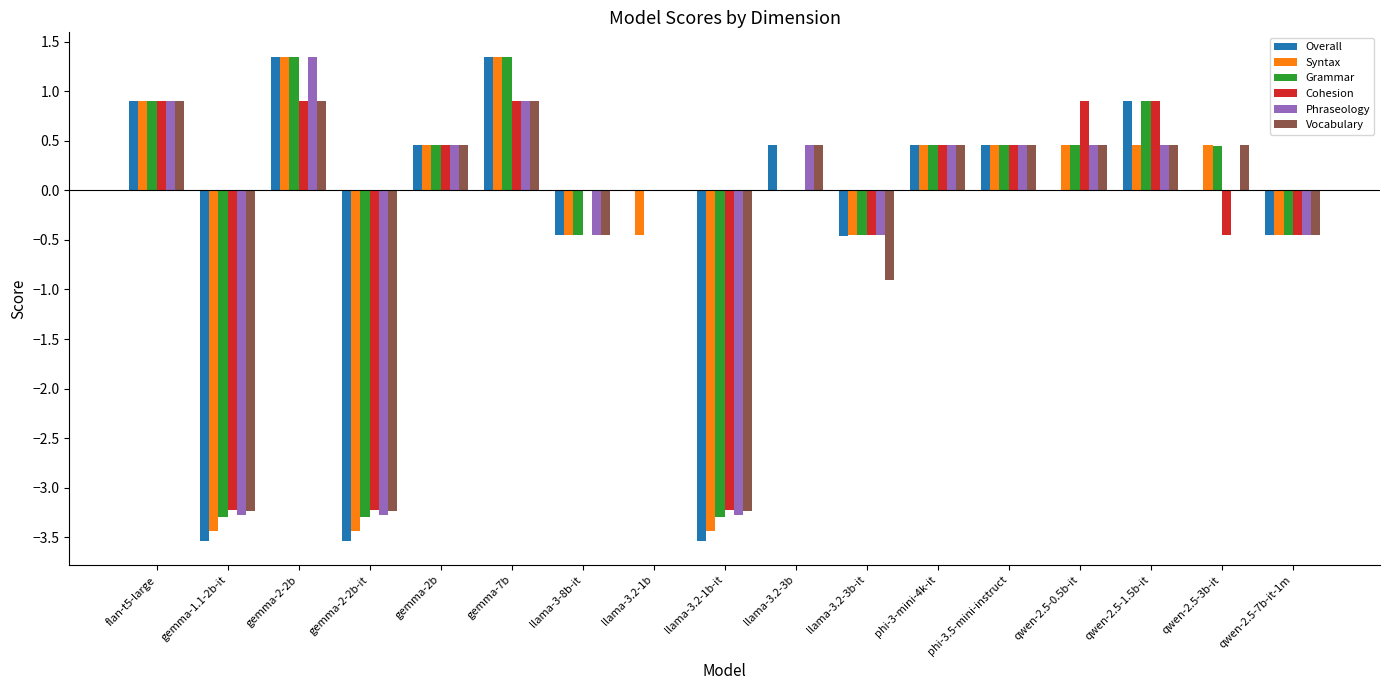

What is the highest value of the Phraseology series?

1.4